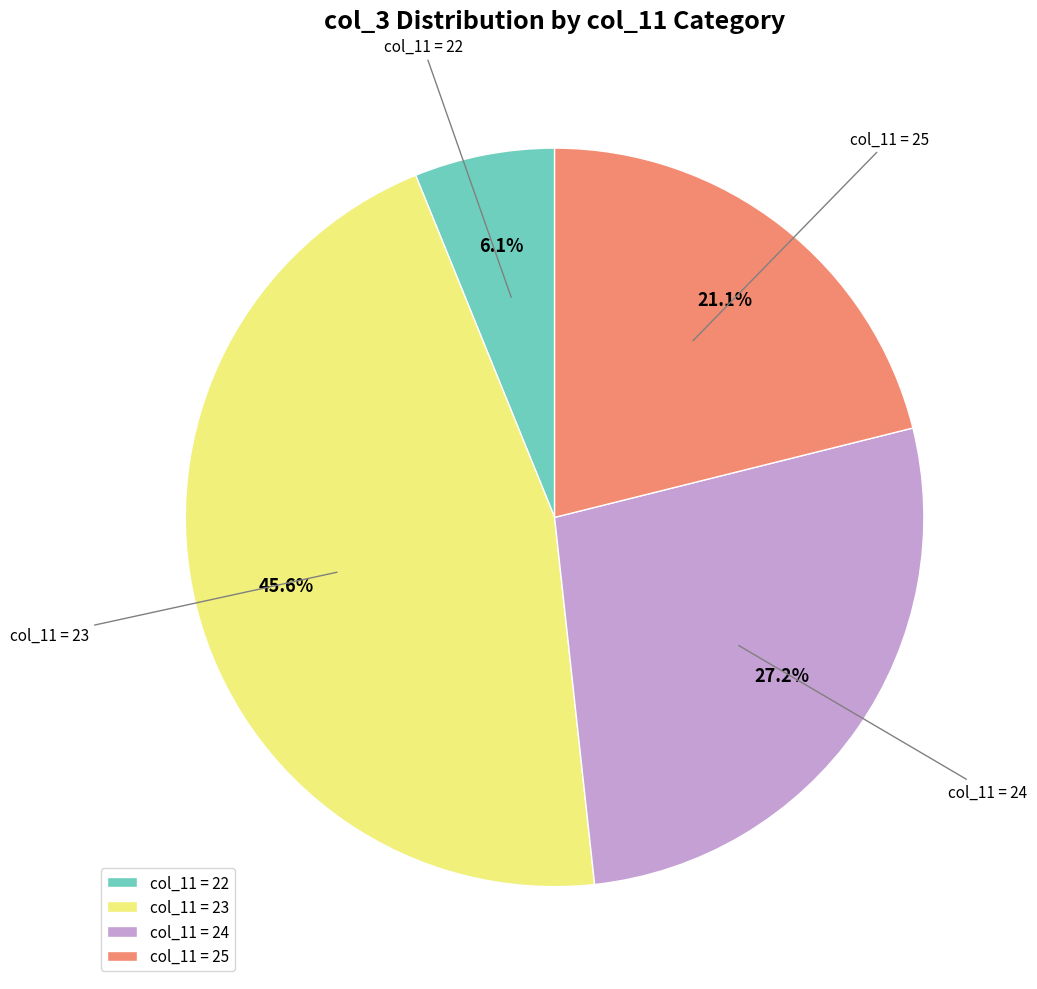

Which slice is the smallest?

col_11 = 22